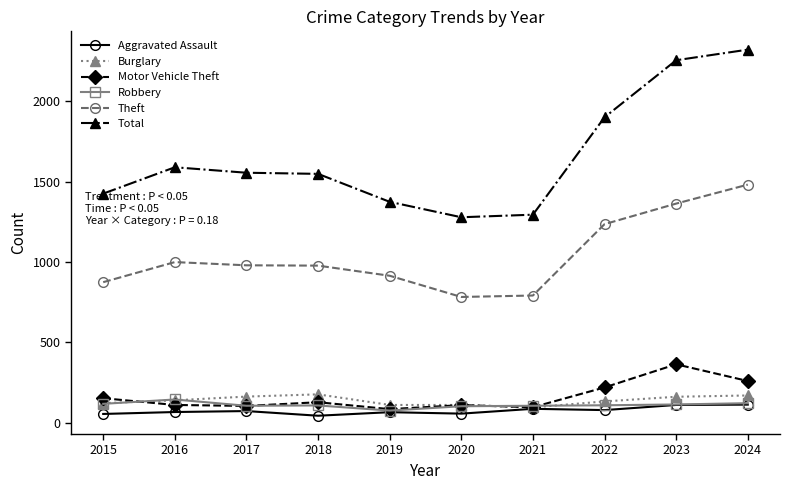

Where does the Theft series first go above 979?

2016